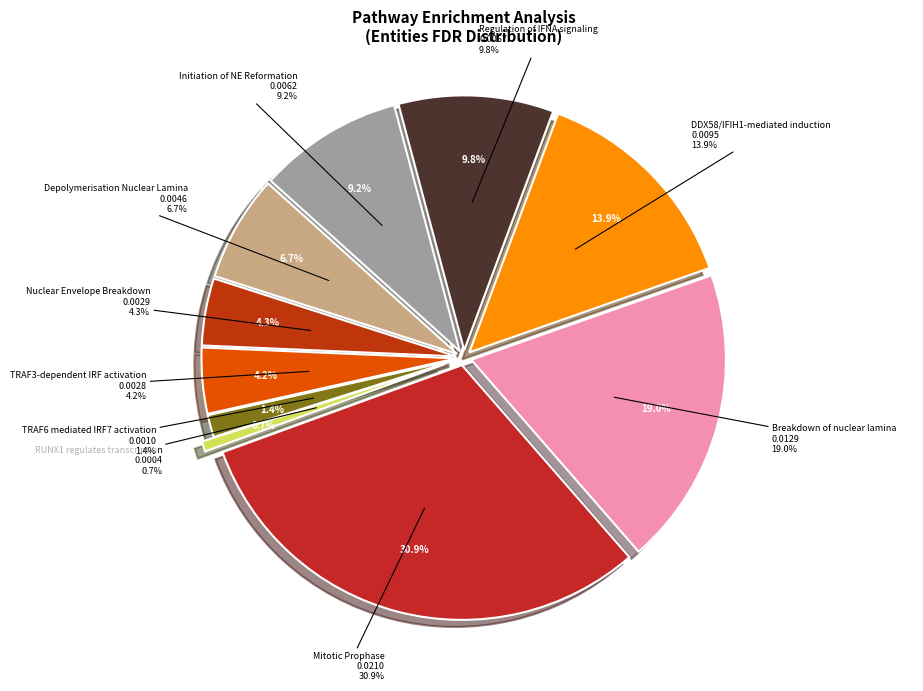

What percentage is the Regulation of IFNA signaling slice, to the nearest percent?

10%